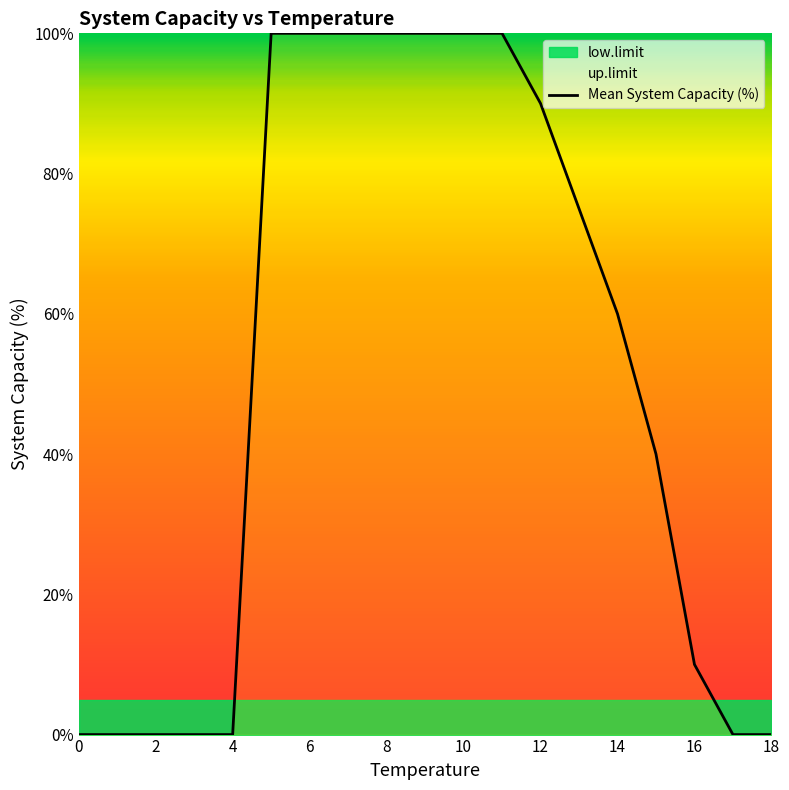

The Mean System Capacity (%) series shows 139 at 12. True or false?

False